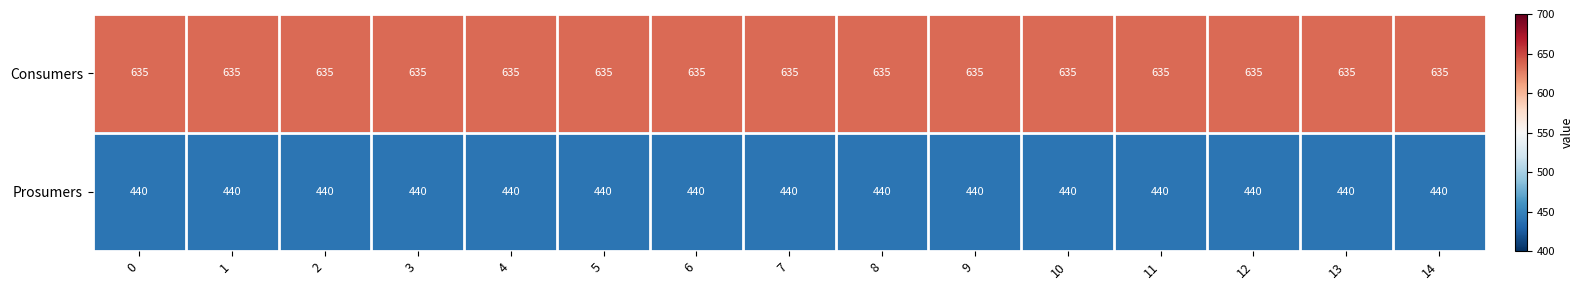

What is the spread (max minus min) of values at 9?

195